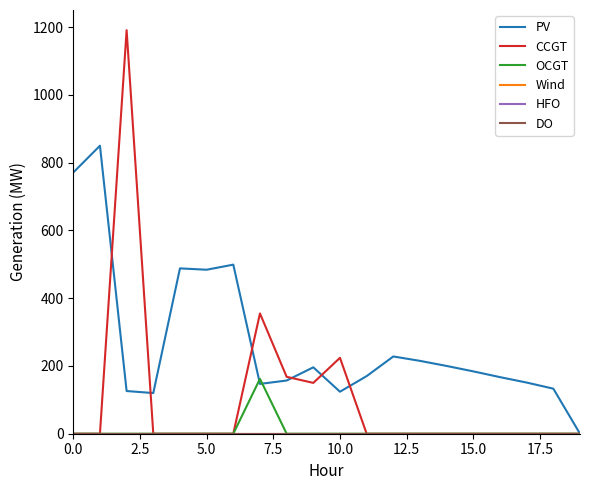

How many lines are shown in the chart?

6